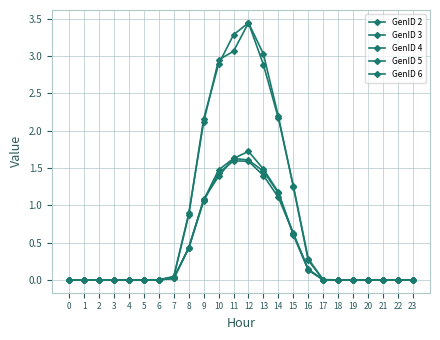

Is this an area chart (filled region under the line)?

No